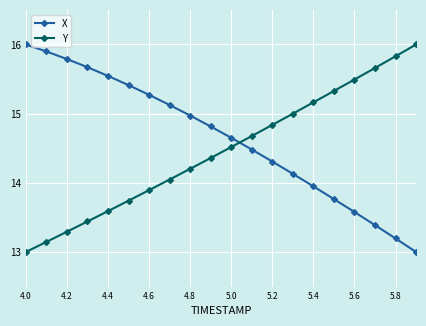

What is the difference between the maximum and minimum values in the Y series?

3.0